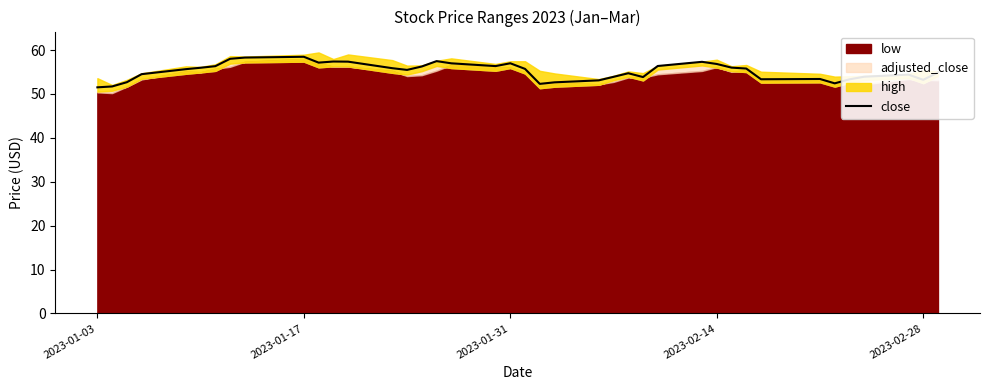

Is it true that close equals 90.9 at 2023-01-31?

False